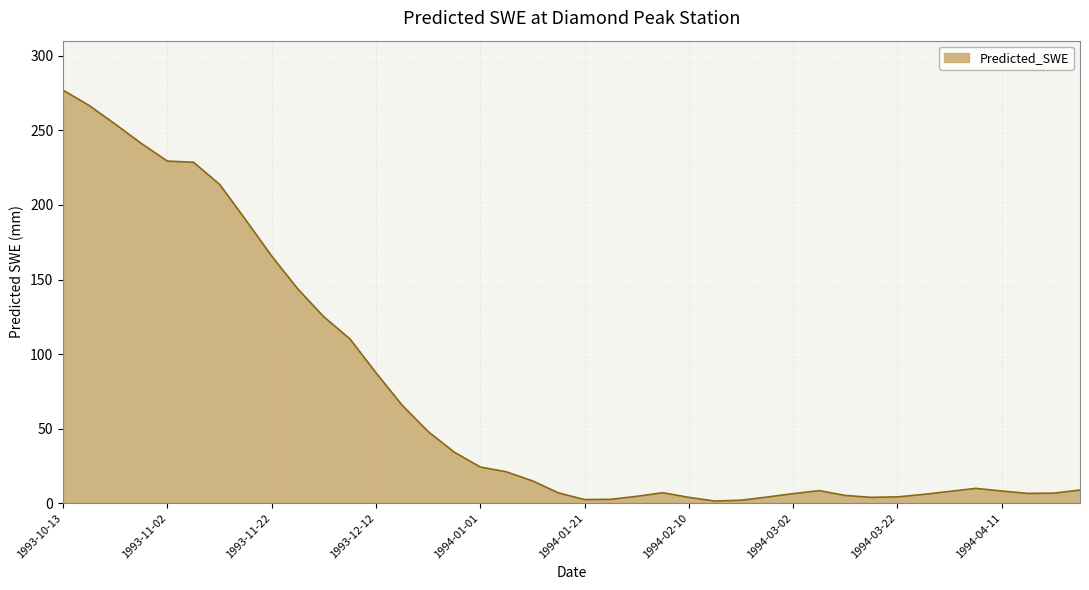

What is the difference between the maximum and minimum values?

275.6